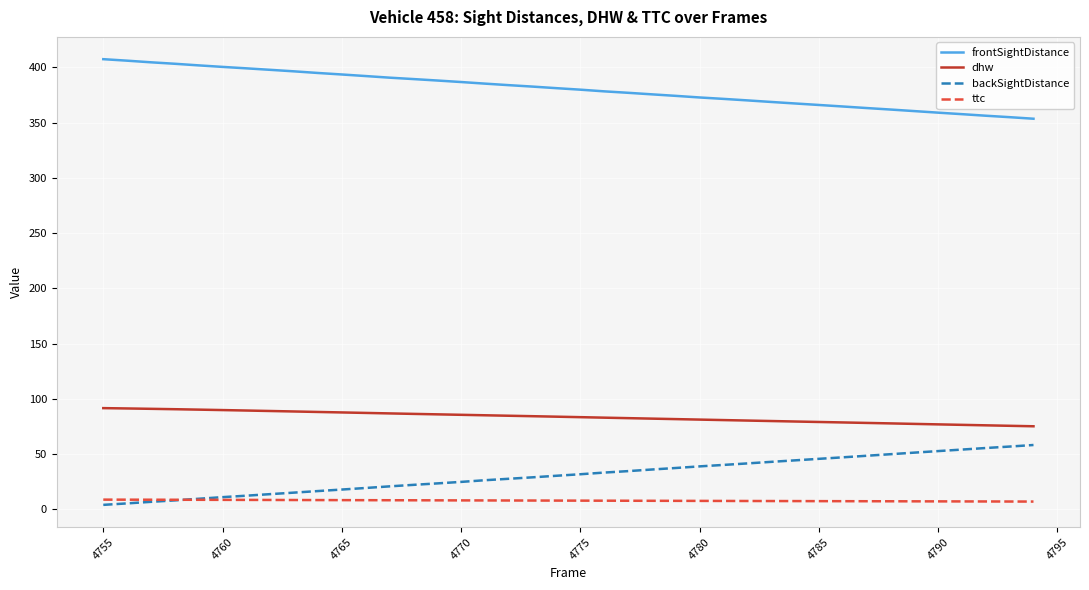

How many values in the frontSightDistance series exceed 381?

20